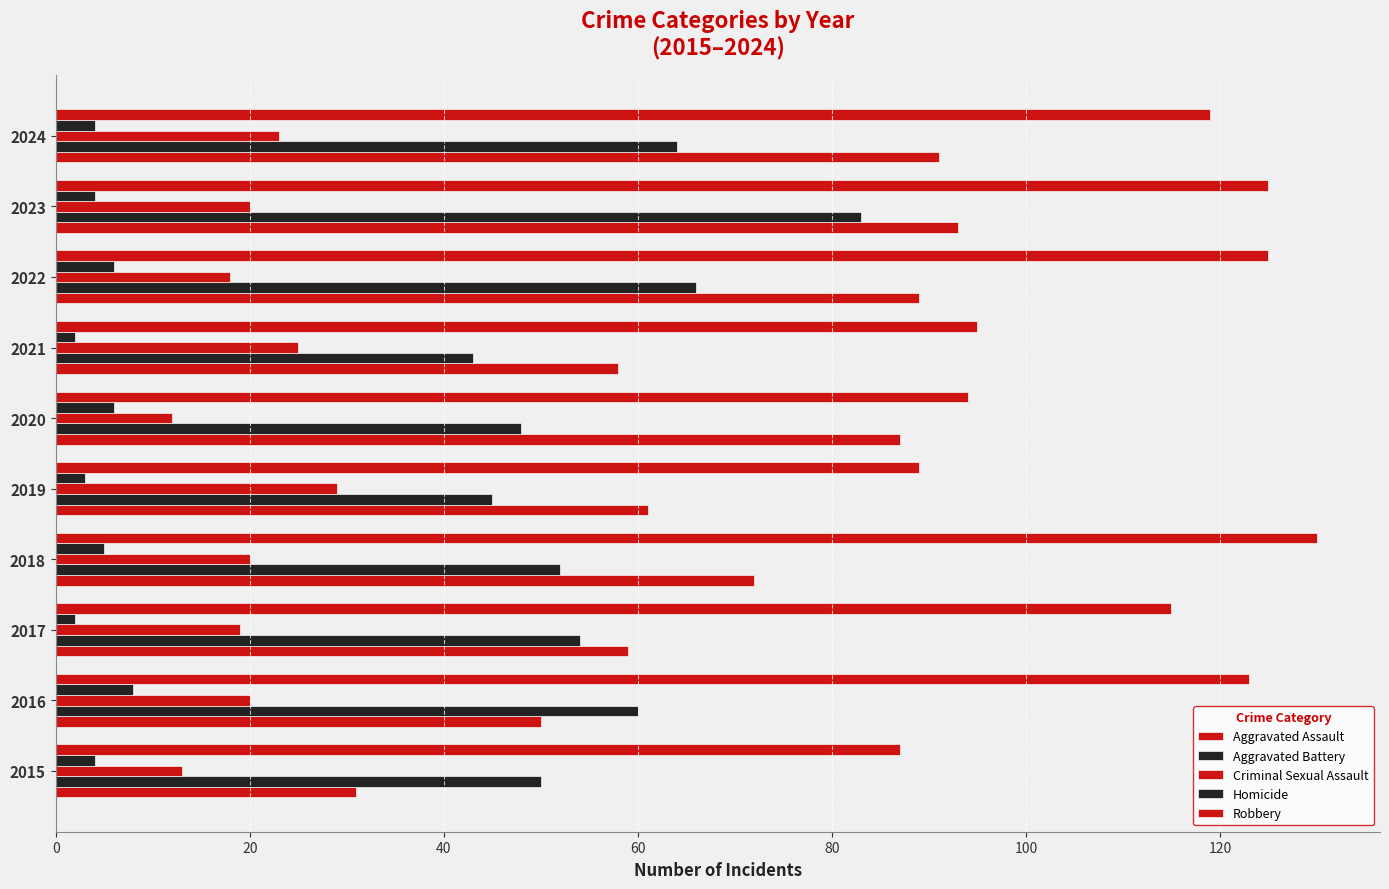

What is the highest value of the Criminal Sexual Assault series?

29